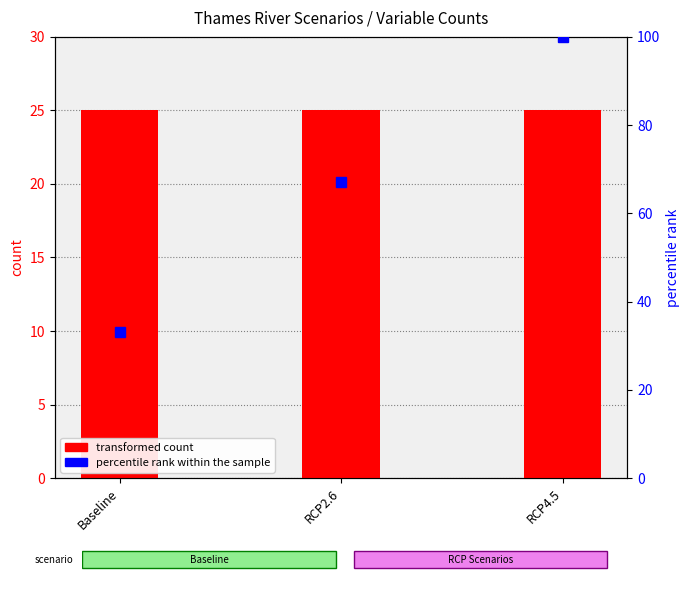

How many series are shown in this chart?

2